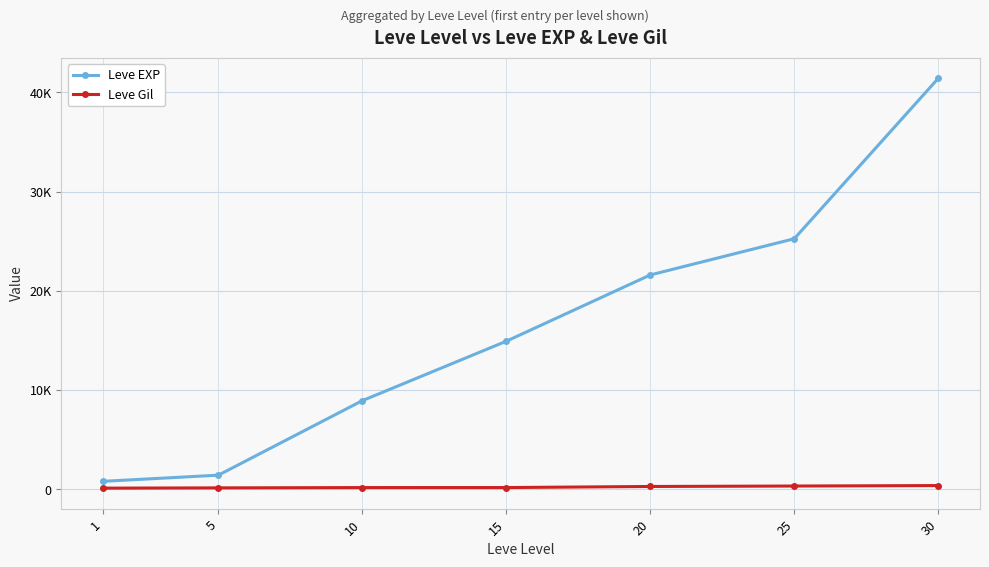

Reading left to right, what are all the values shown in this chart?

Leve EXP: 800	1420	8930	14920	21600	25250	41410
Leve Gil: 113	140	169	172	281	326	372